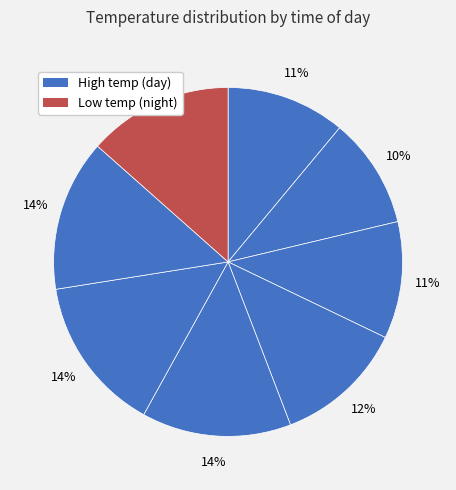

How many segments does this pie chart have?

8